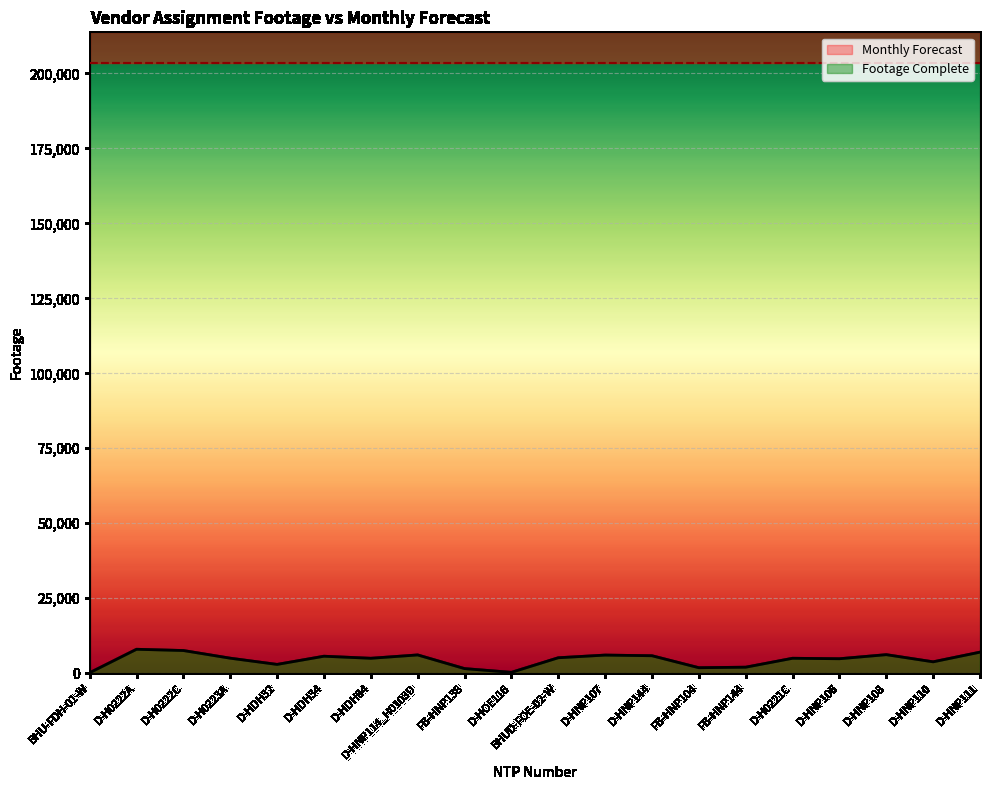

The chart shows a value of 4979 at D-H0221C. True or false?

True